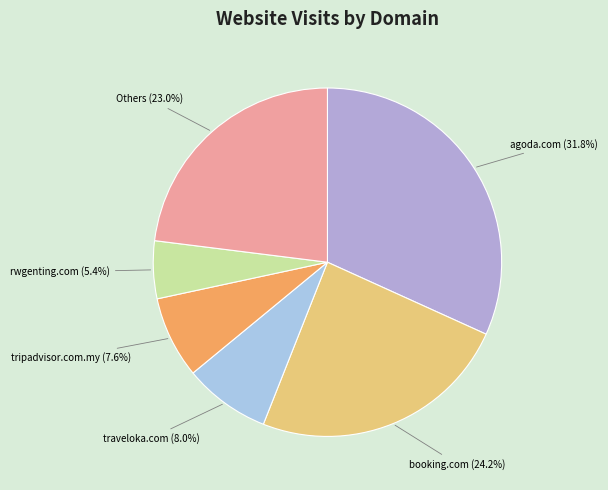

Count the number of slices in the pie.

6